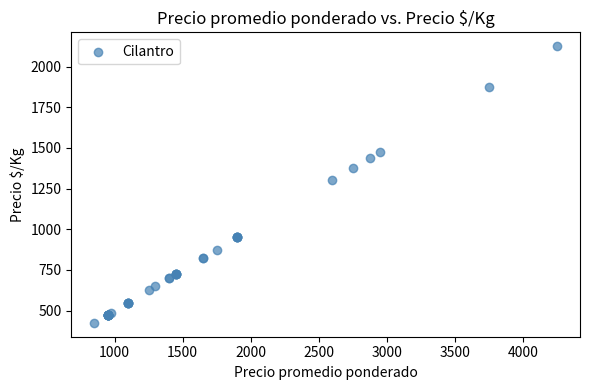

What Y value in the scatter plot is closest to 1275?

1300